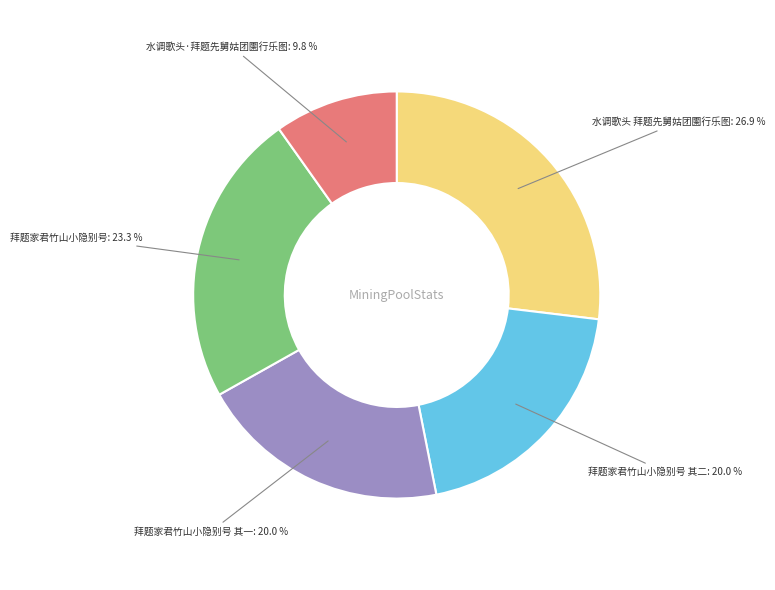

True or false: 拜题家君竹山小隐别号 其一 accounts for 10% of the total.

False